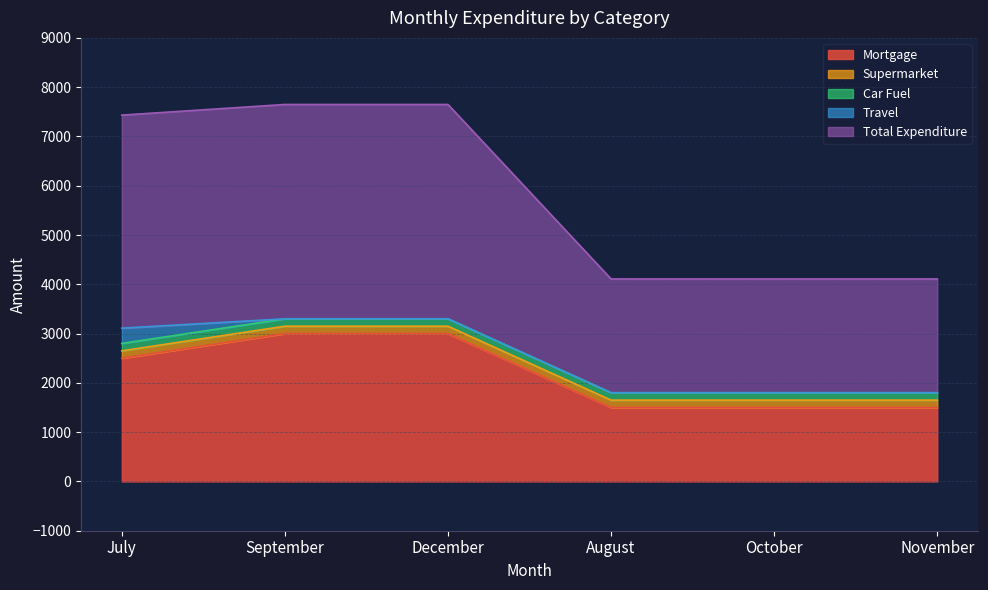

Which series has the widest spread of values?

Total Expenditure